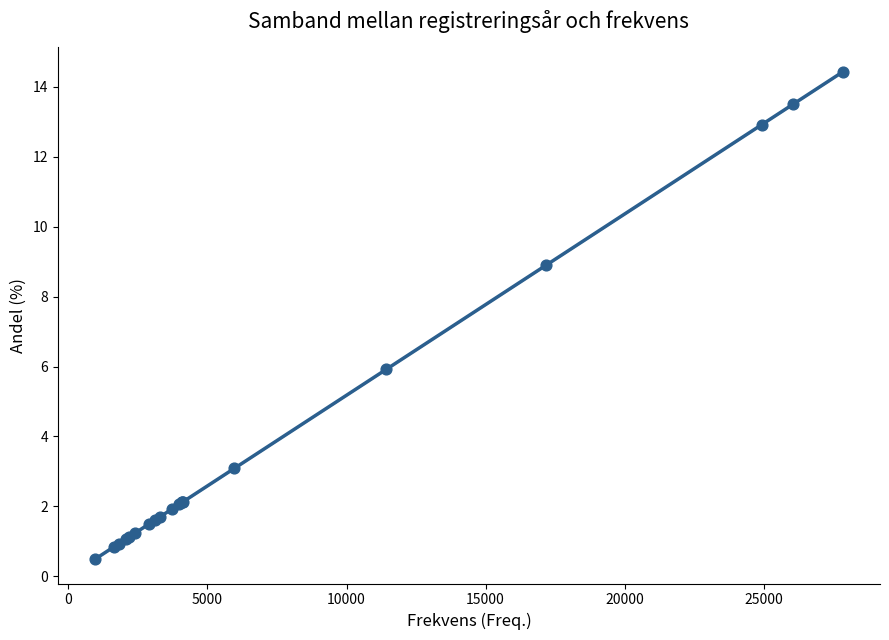

What Y value in the scatter plot is closest to 7?

5.9